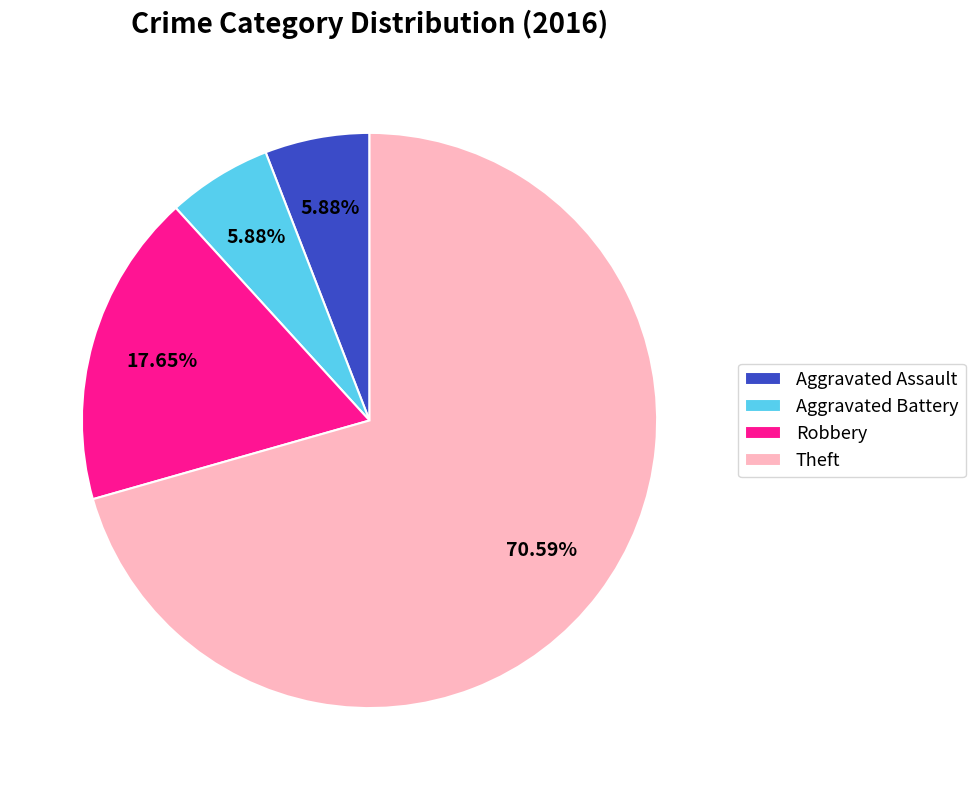

To the nearest percent, what is the difference between the Robbery and Aggravated Assault slice percentages?

12%